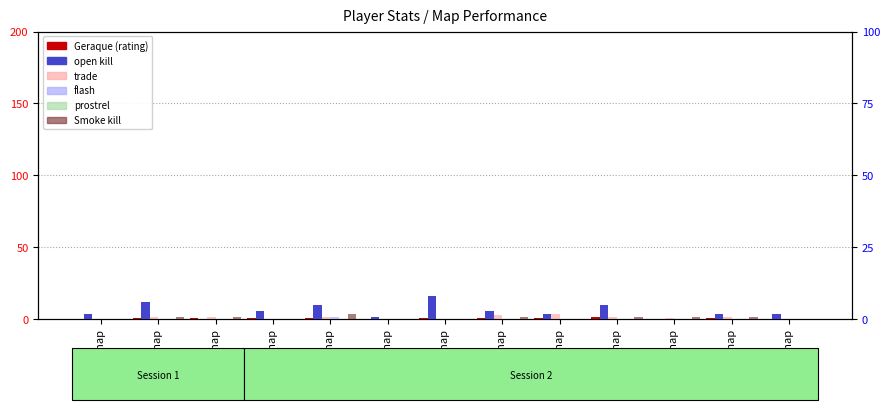

How many bars are there in each group?

6